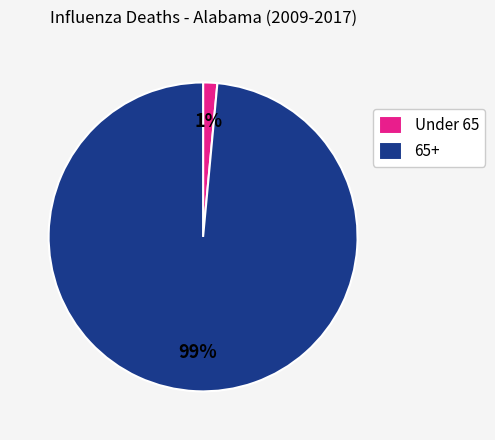

Rank the categories by value from highest to lowest.

65+, Under 65